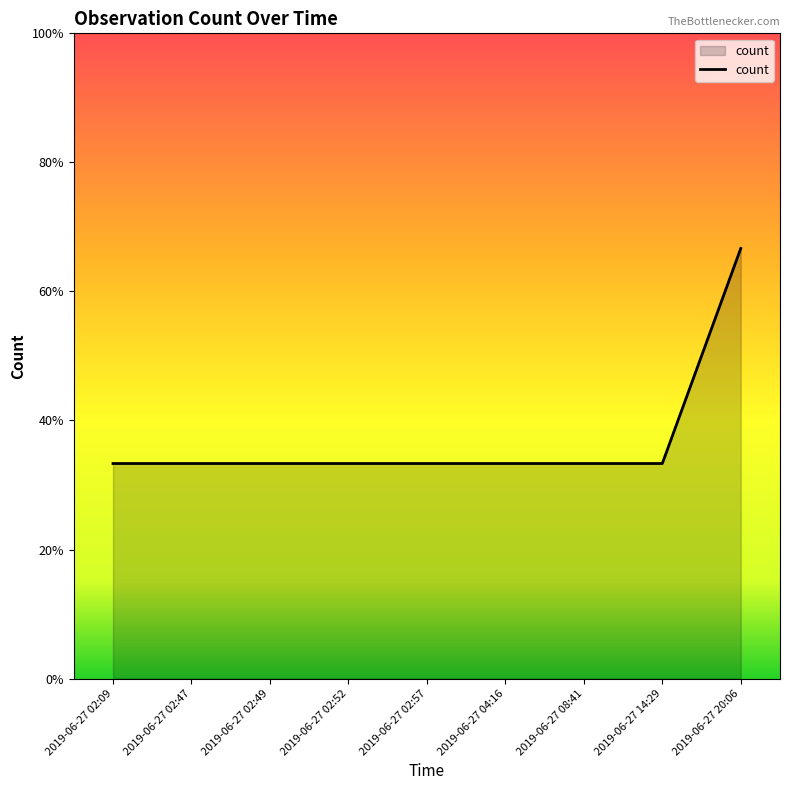

Does the chart display data point markers on the line(s)?

No